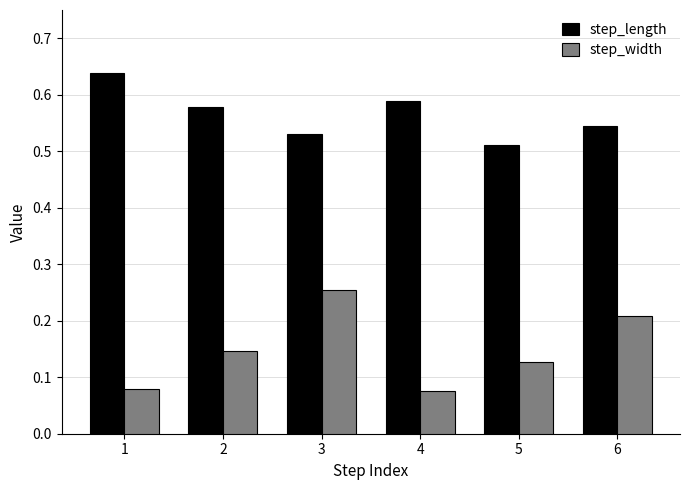

Count the step_length values in the range 0 to 1.

6